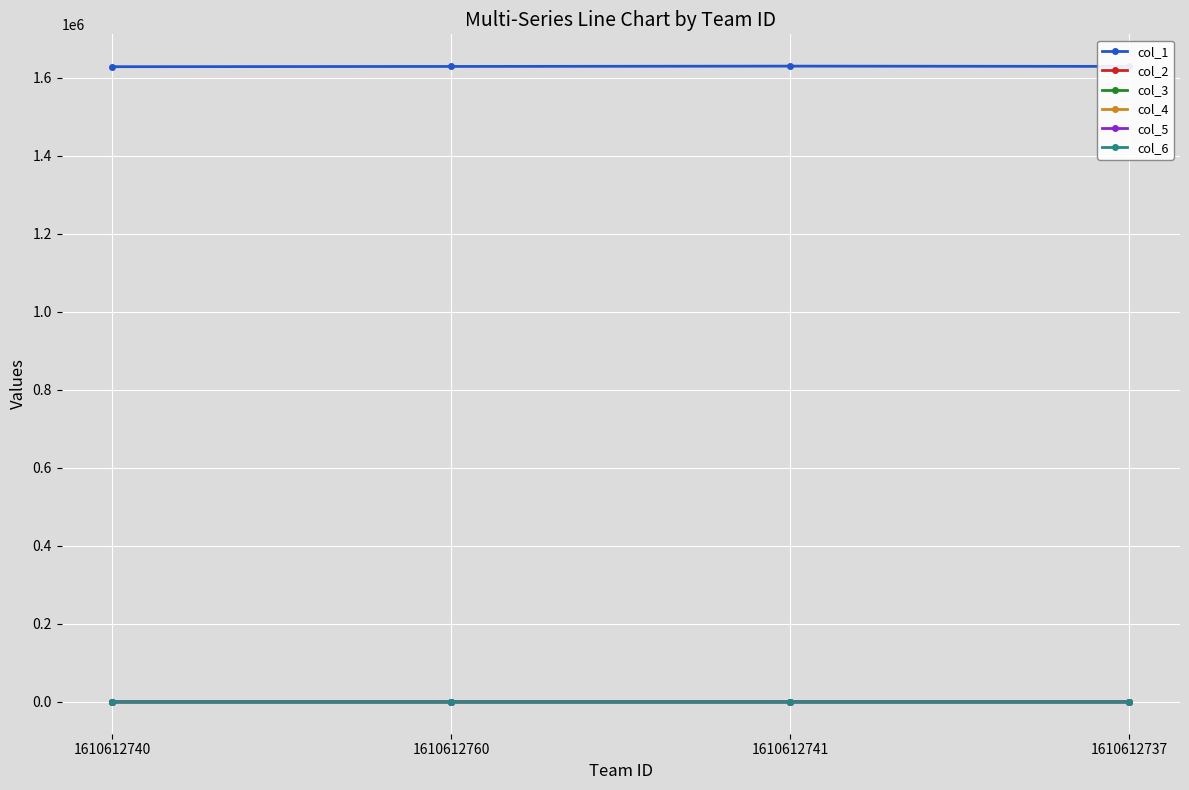

What is the sum of the col_2 values at 1610612737 and 1610612740?

3.4